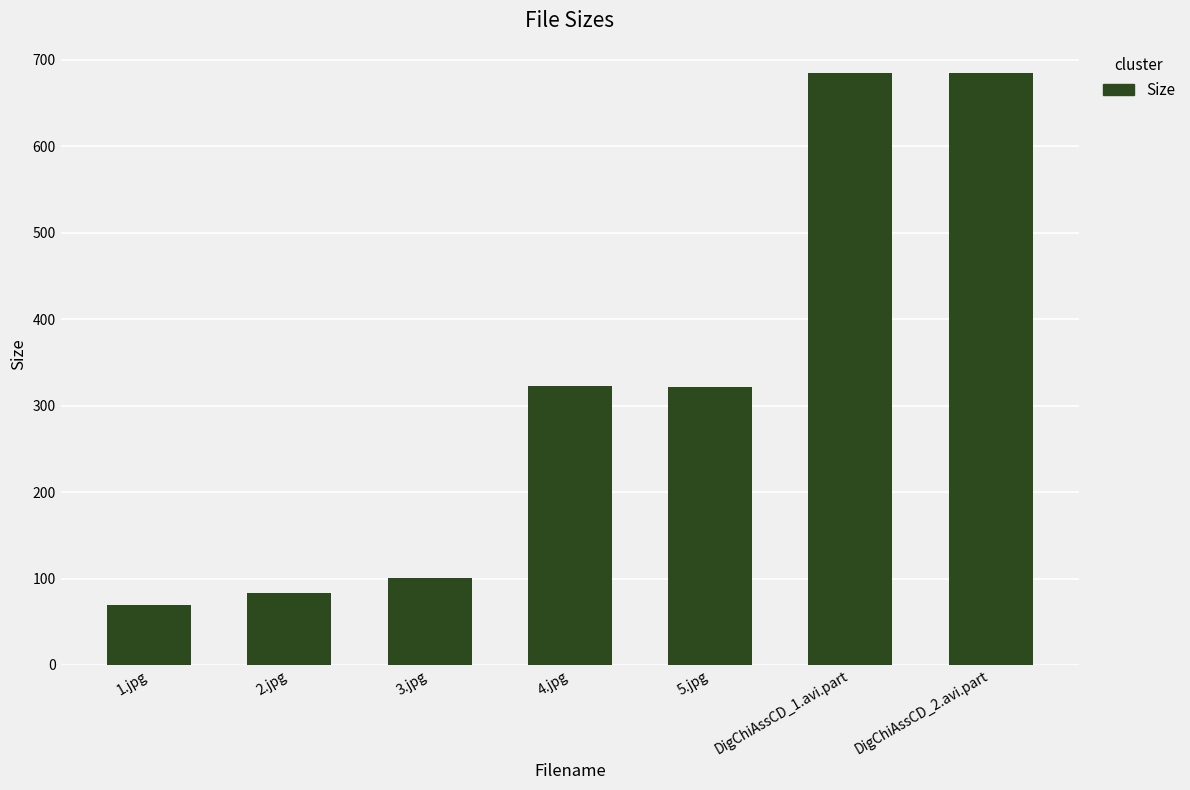

The chart shows a value of 51.6 at 2.jpg. True or false?

False